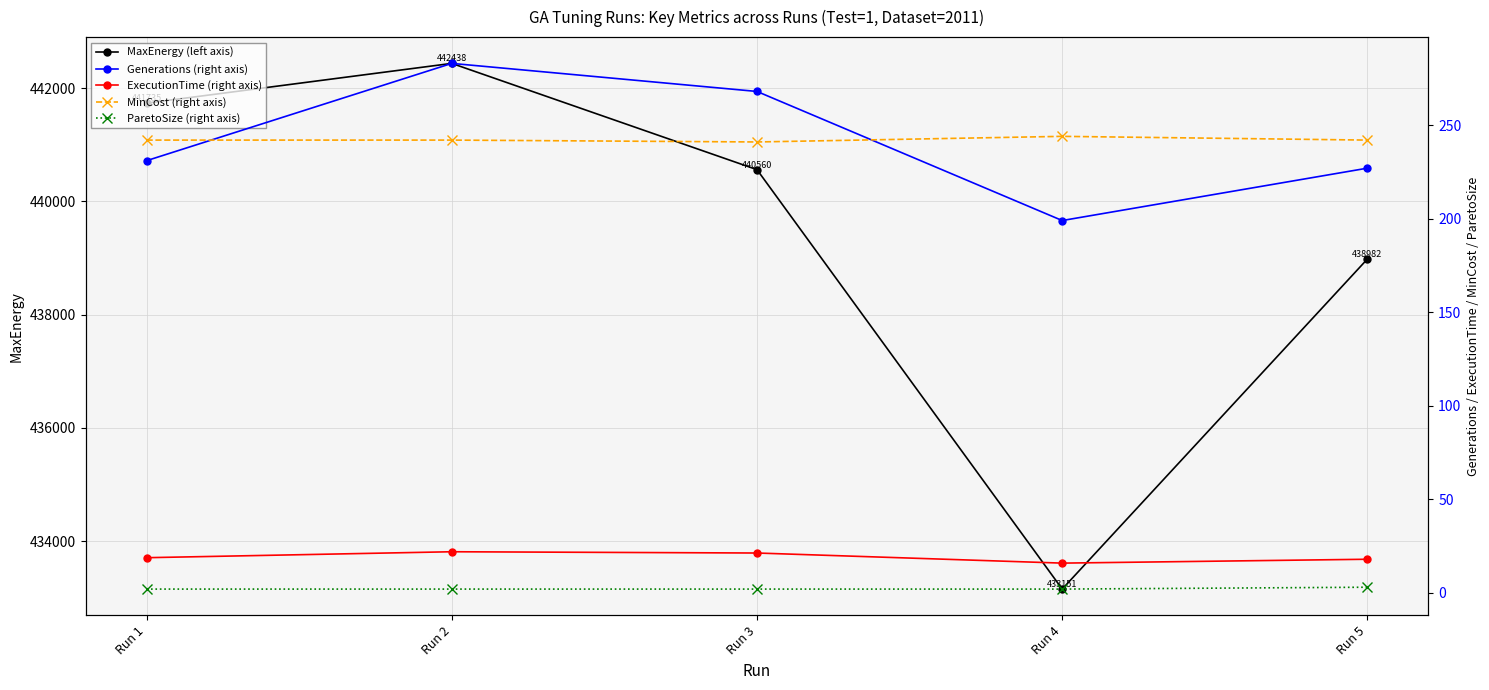

True or false: ParetoSize (right axis) and Generations (right axis) intersect in this chart.

False